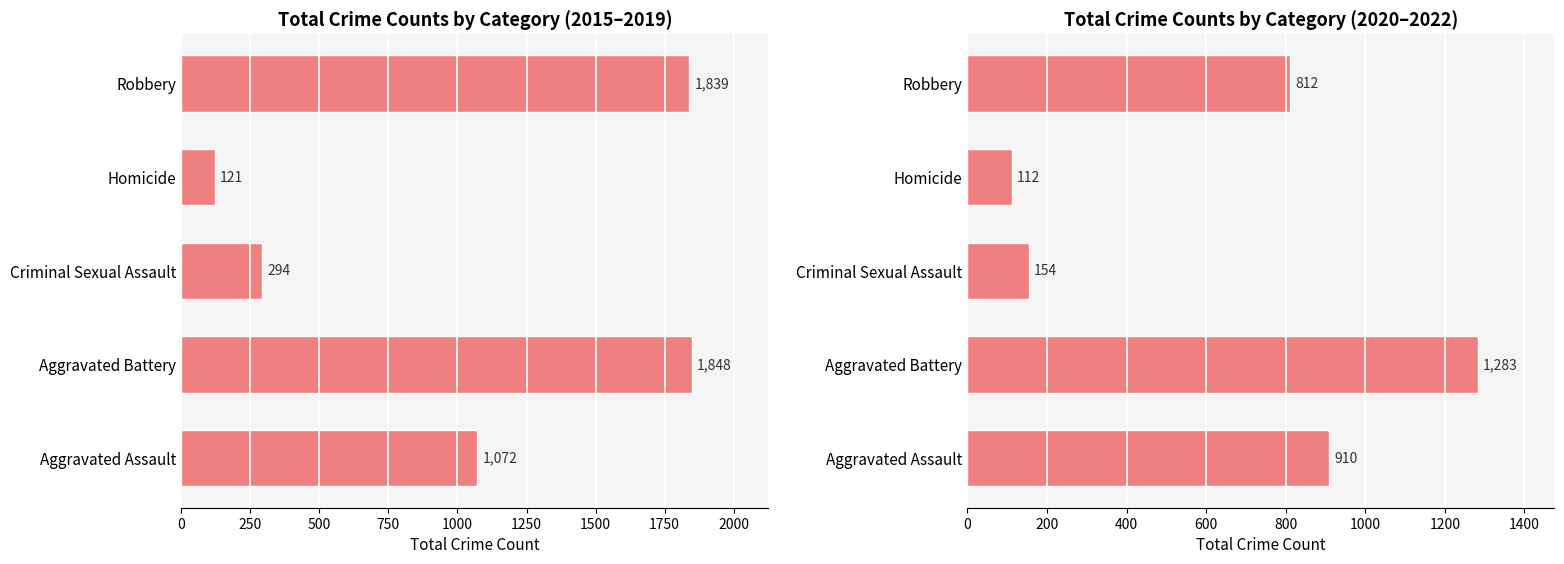

Which series has the largest range (max minus min)?

2015-2019 Total